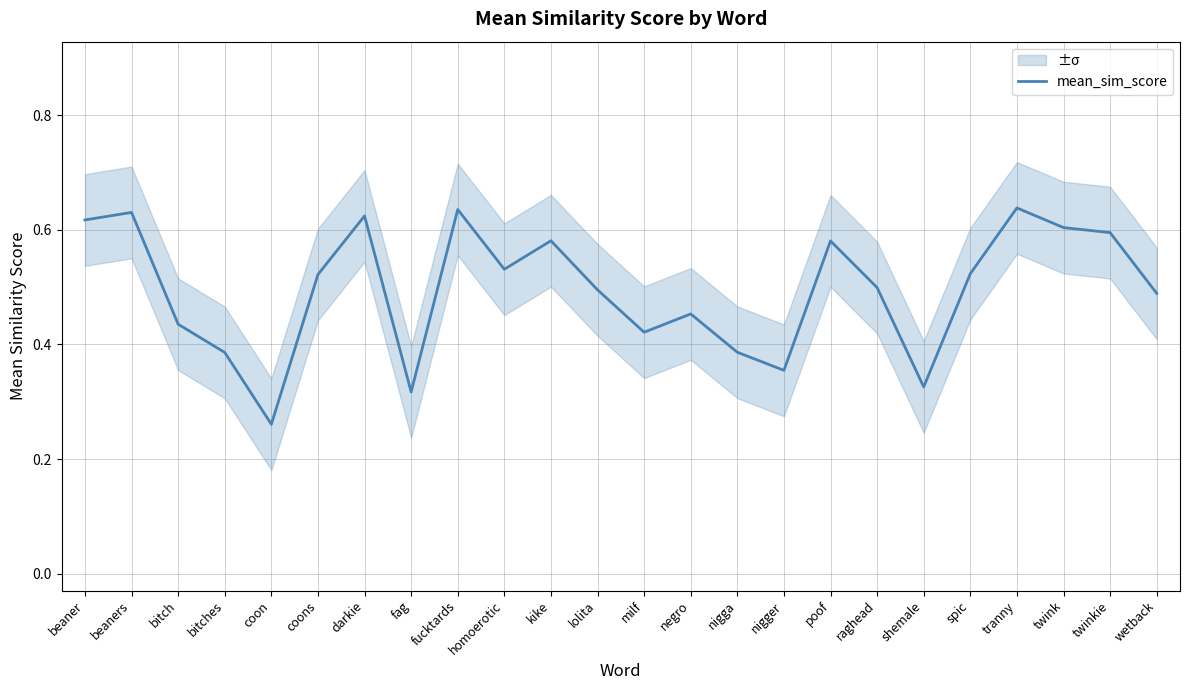

Where is the data nearest to the value 0?

coon